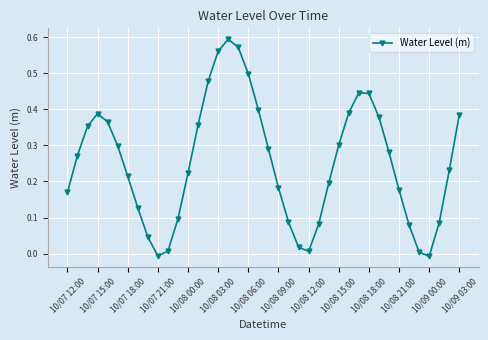

How many points are lower than both their immediate neighbors (excluding endpoints)?

3